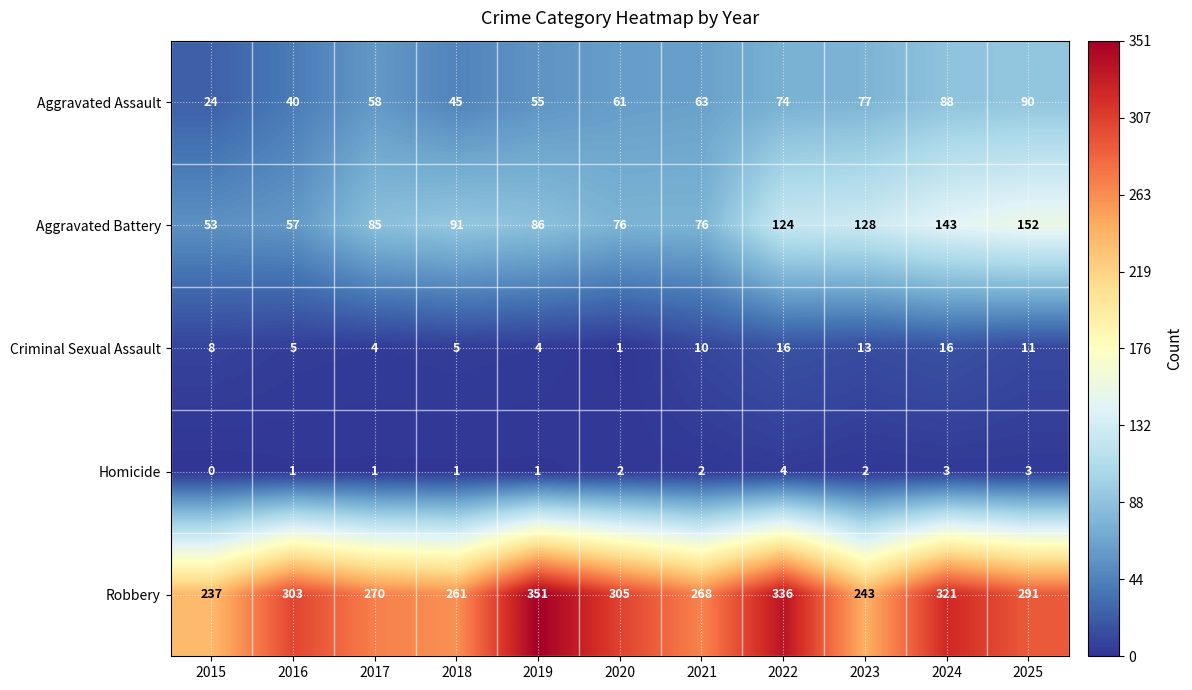

What is the highest value of the Aggravated Battery series?

152